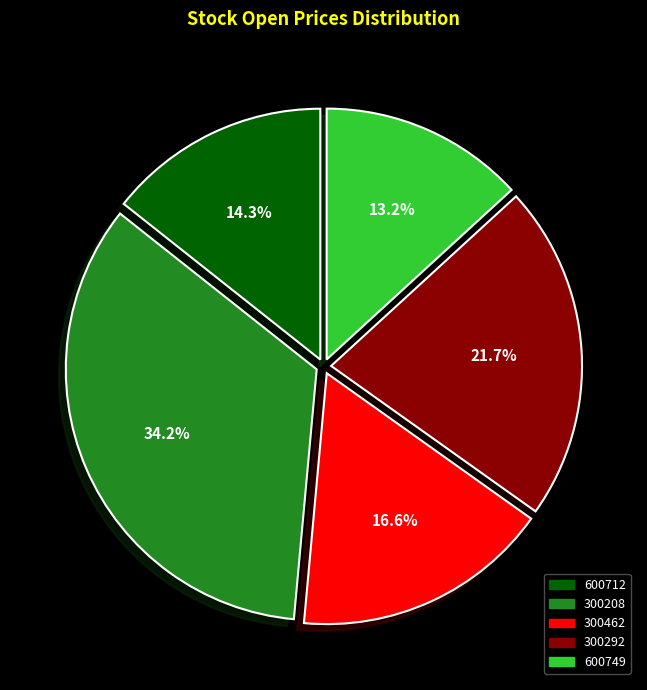

Rank the categories by value from lowest to highest.

600749, 600712, 300462, 300292, 300208